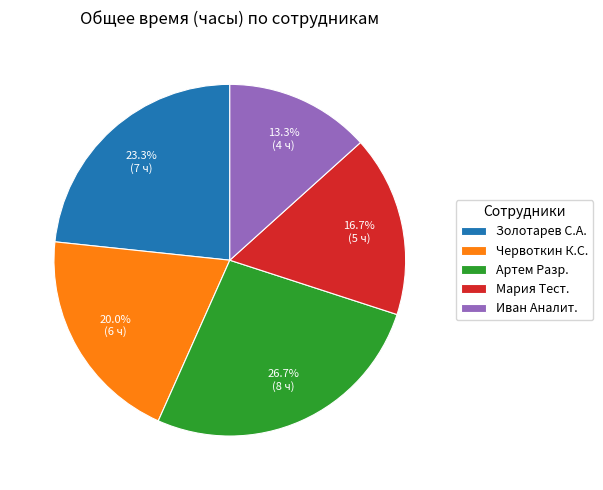

What portion of the pie excludes Артем Разр.?

73.3%